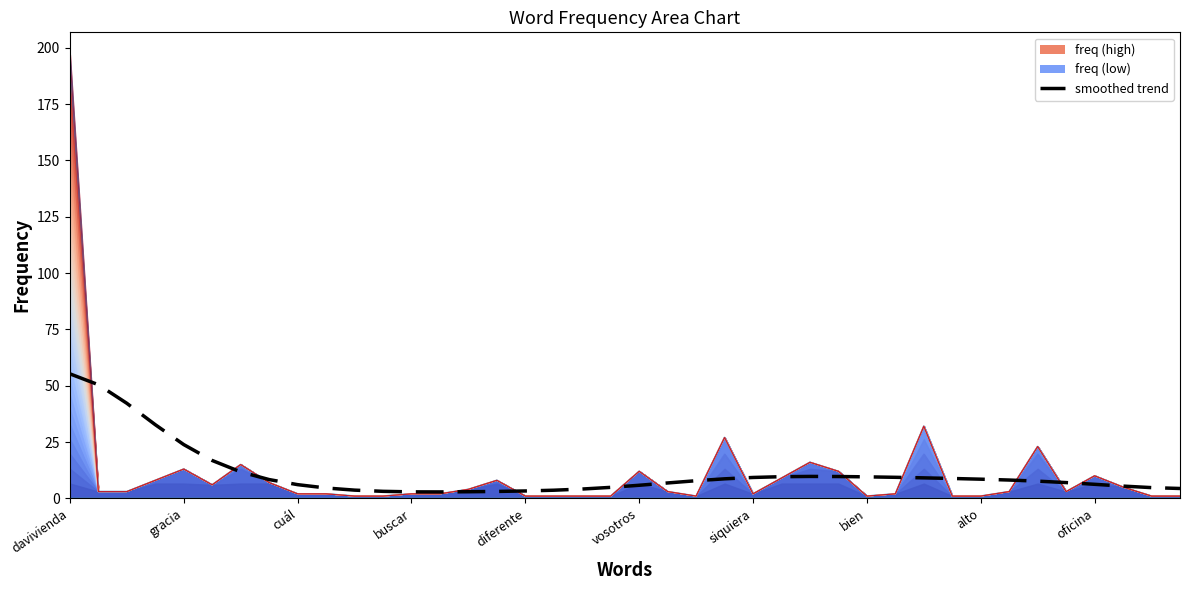

What is the average value?

11.1